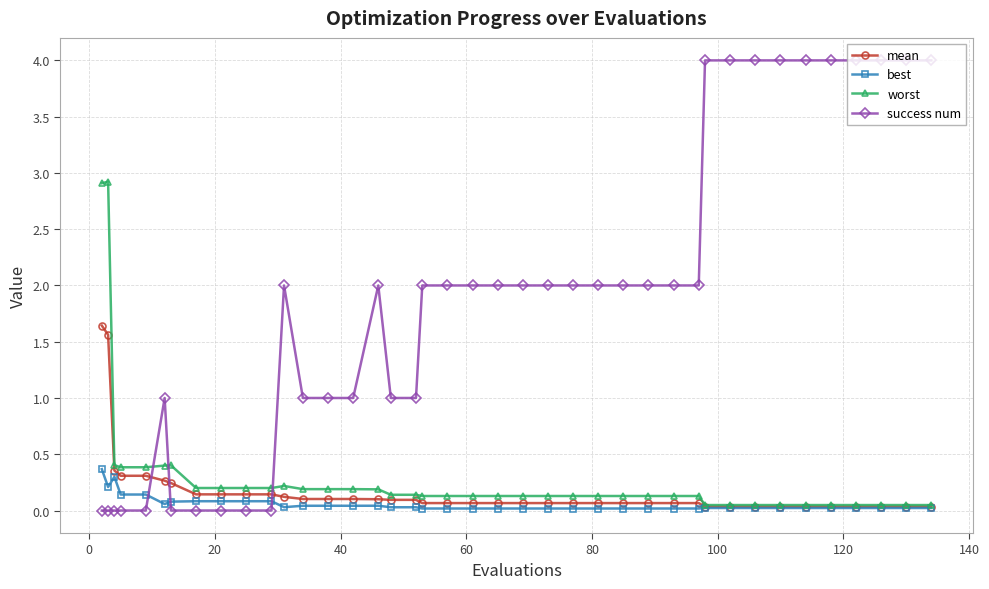

Which series has the widest spread of values?

success num